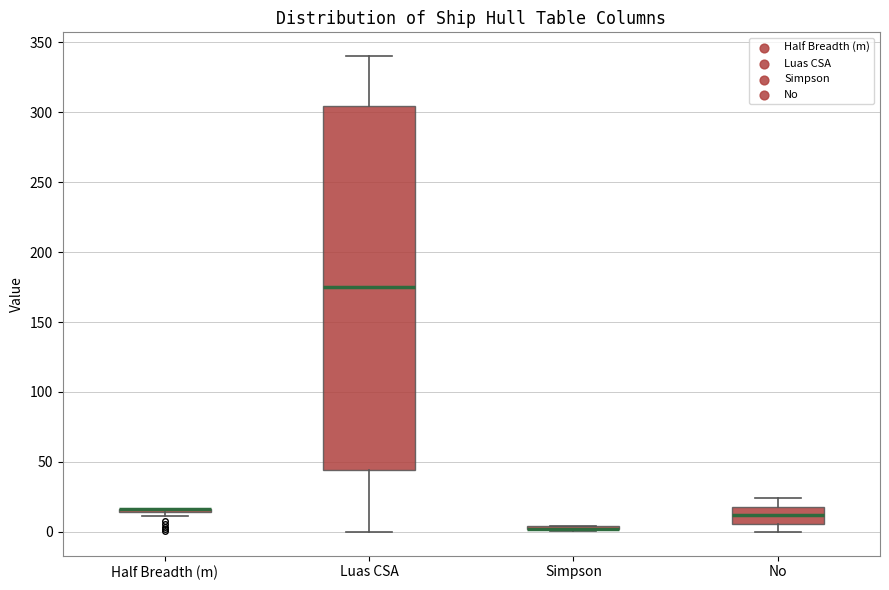

Reading left to right, read every box against the y-axis: the position of its median line, the range the box covers, and the ends of its whiskers. The values are not printed on the chart, so give them approximately, as read against the axis.

Half Breadth (m): box collapsed to a line at 15, whiskers 10 to 15
Luas CSA: median 175, box 45 to 305, whiskers 0 to 340
Simpson: box collapsed to a line at 0, whiskers 0 to 5
No: median 10, box 5 to 20, whiskers 0 to 25